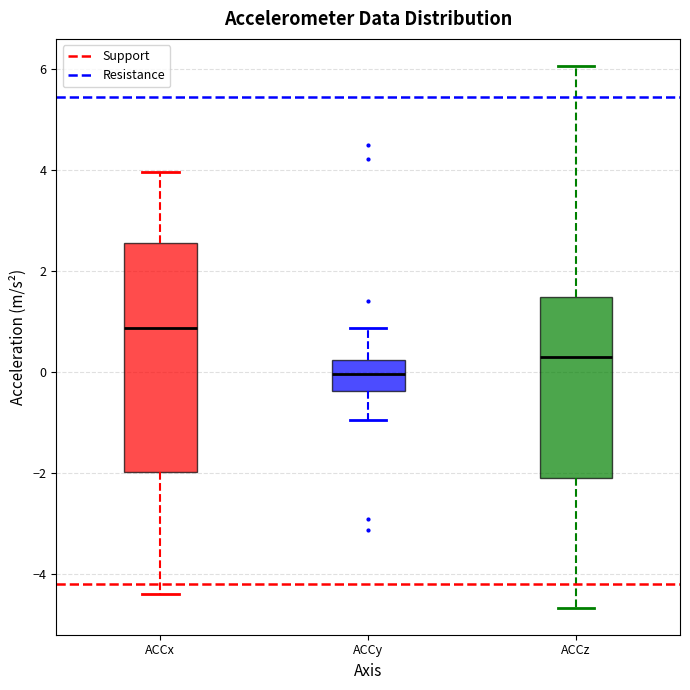

Reading left to right, read every box against the y-axis: the position of its median line, the range the box covers, and the ends of its whiskers. The values are not printed on the chart, so give them approximately, as read against the axis.

ACCx: median 0.8, box -2.0 to 2.6, whiskers -4.4 to 4.0
ACCy: median 0.0, box -0.4 to 0.2, whiskers -1.0 to 0.8
ACCz: median 0.2, box -2.2 to 1.4, whiskers -4.6 to 6.0